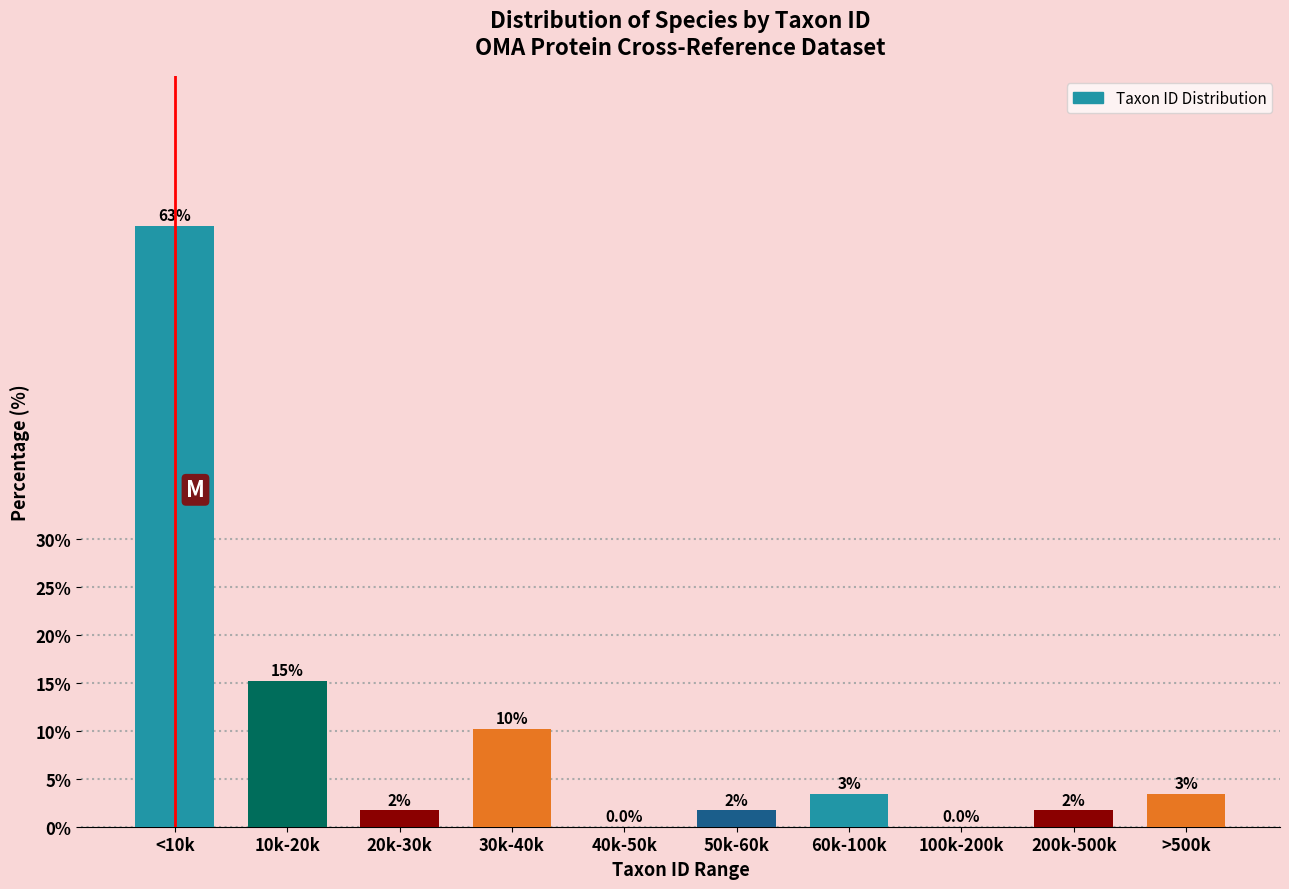

Are the bars horizontal?

No